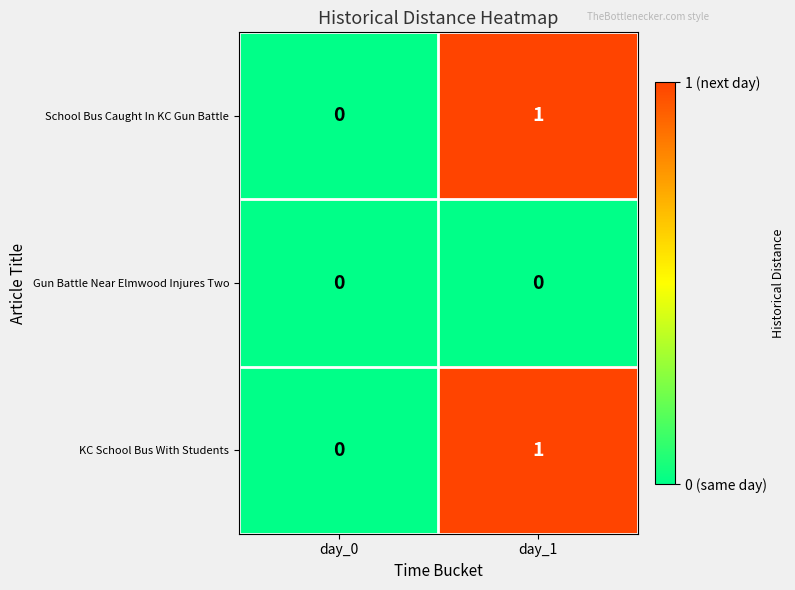

At which category is the sum across all series the highest?

day_1